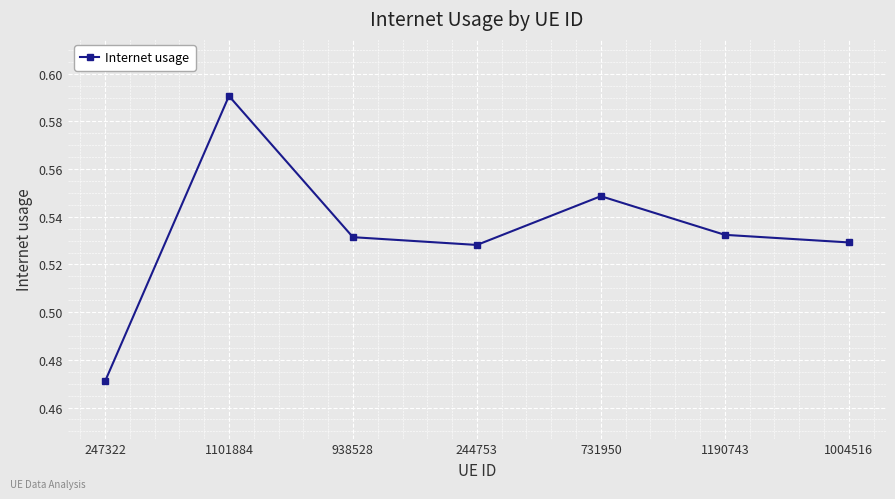

Which has a higher value, 1101884 or 247322?

1101884